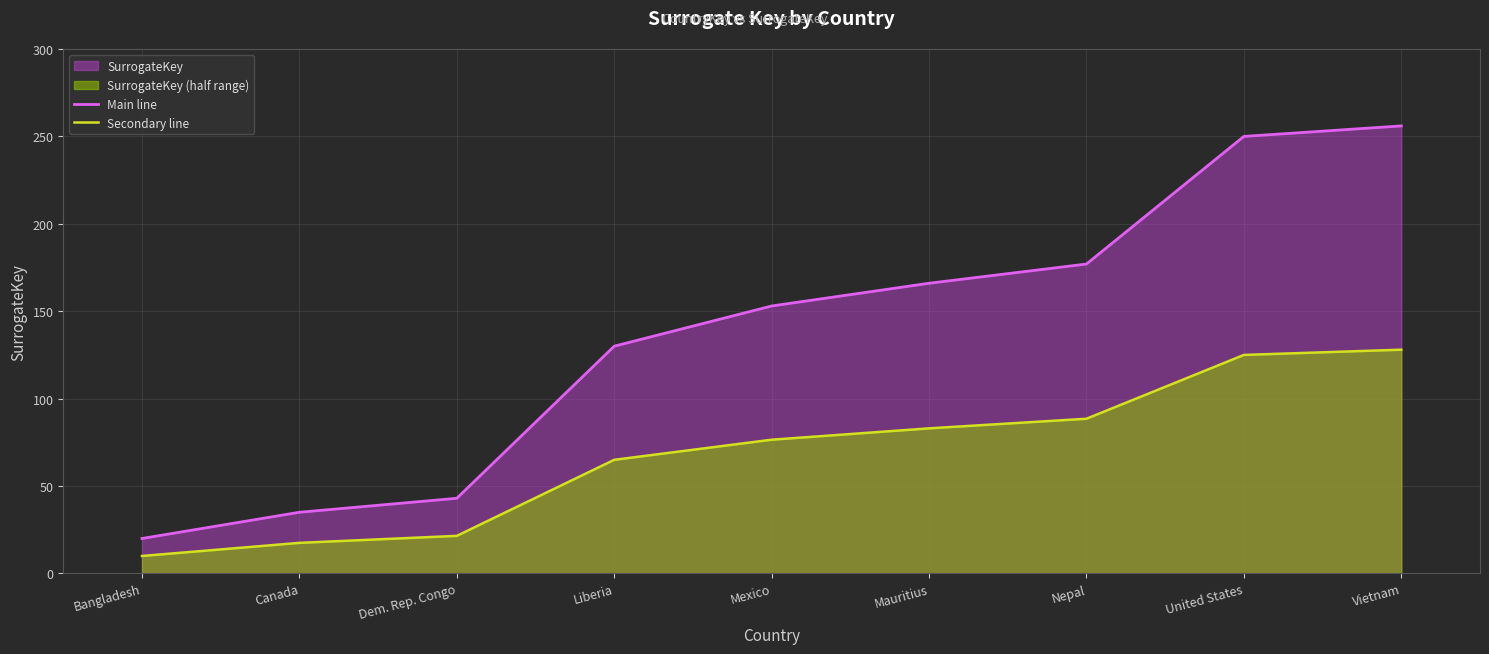

What is the sum of the Secondary line values at Mauritius and Mexico?

159.5